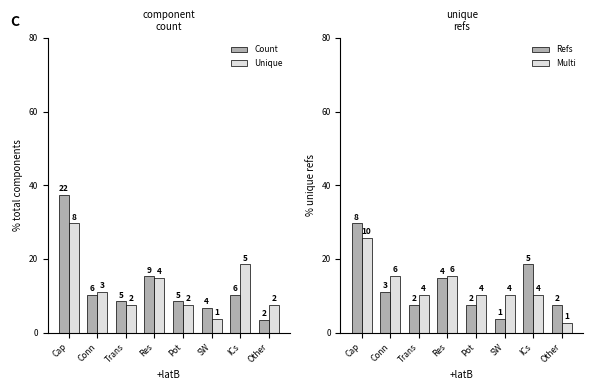

What is the maximum value for Refs?

29.6